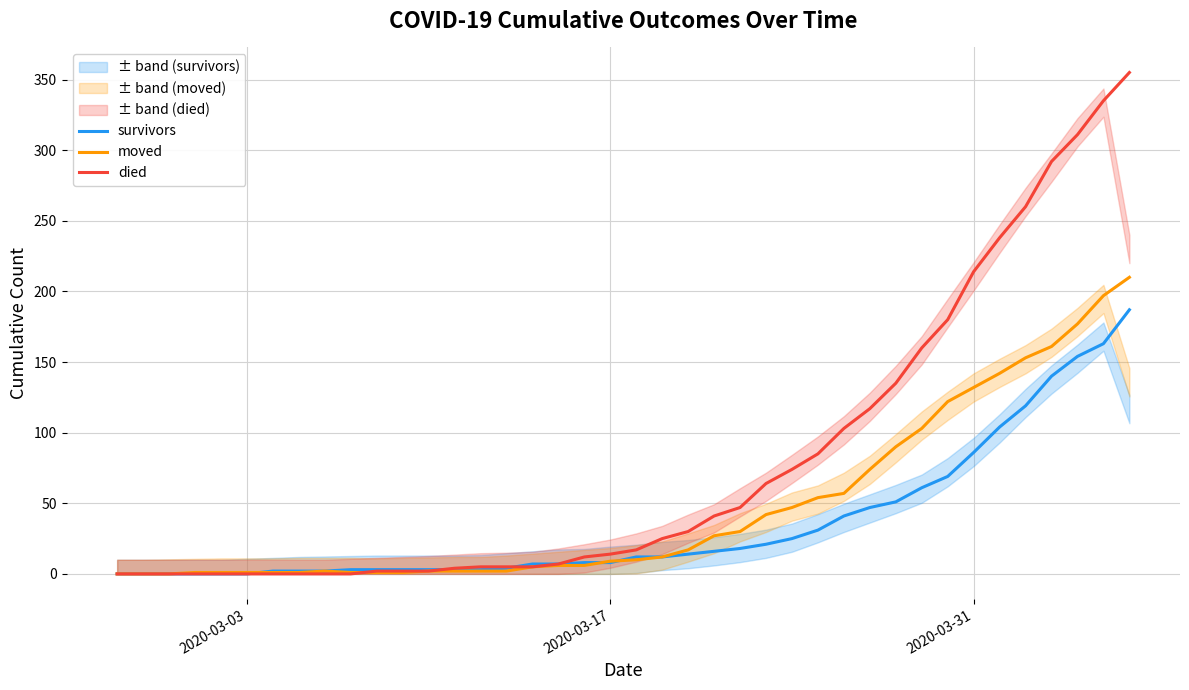

What is the highest value of the moved series?

210